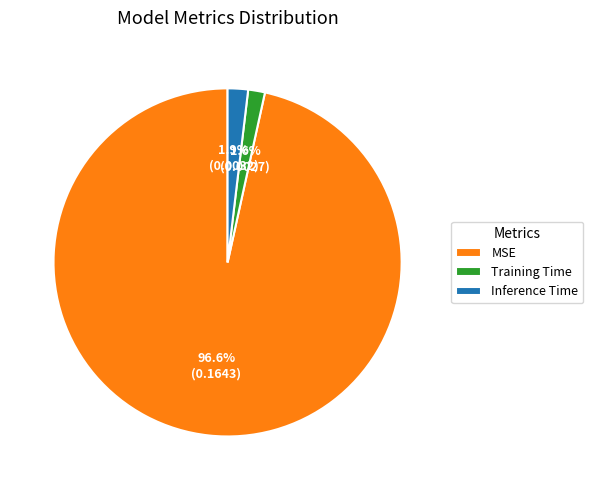

Between Training Time and MSE, which is larger?

MSE